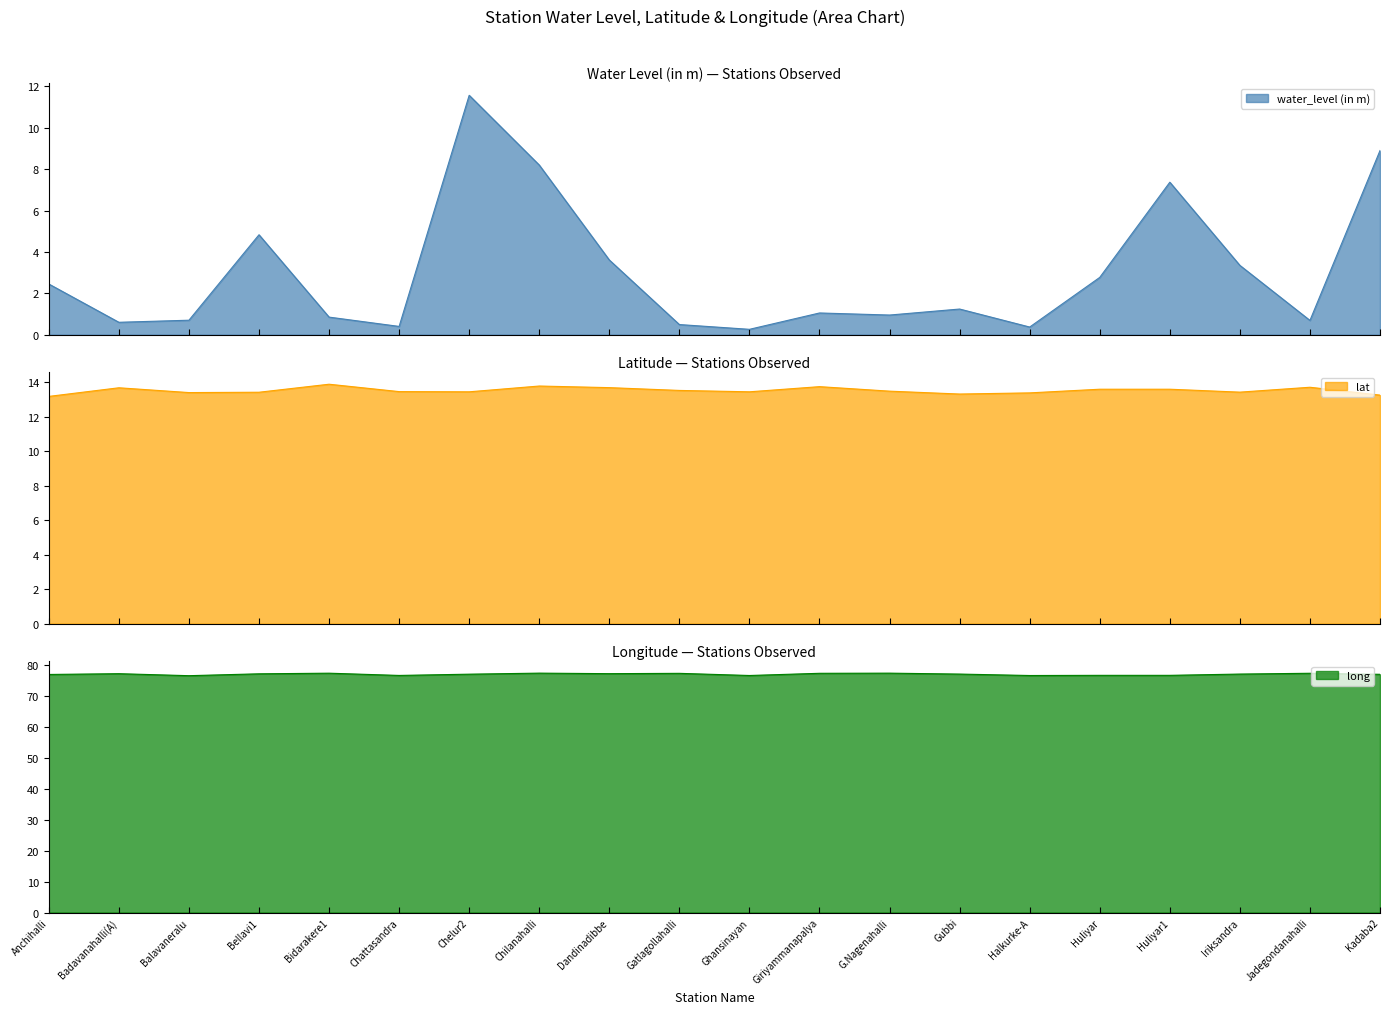

Reading right to left, list all the values displayed in this chart.

water_level (in m): 8.9	0.7	3.4	7.4	2.8	0.4	1.2	0.9	1.1	0.3	0.5	3.6	8.2	11.6	0.4	0.8	4.8	0.7	0.6	2.5
lat: 13.2	13.7	13.4	13.6	13.6	13.4	13.3	13.5	13.7	13.4	13.5	13.7	13.8	13.4	13.4	13.9	13.4	13.4	13.7	13.2
long: 76.9	77.2	76.9	76.5	76.5	76.5	76.9	77.2	77.2	76.5	77.2	77.1	77.2	76.9	76.5	77.2	77.0	76.4	77.1	76.8